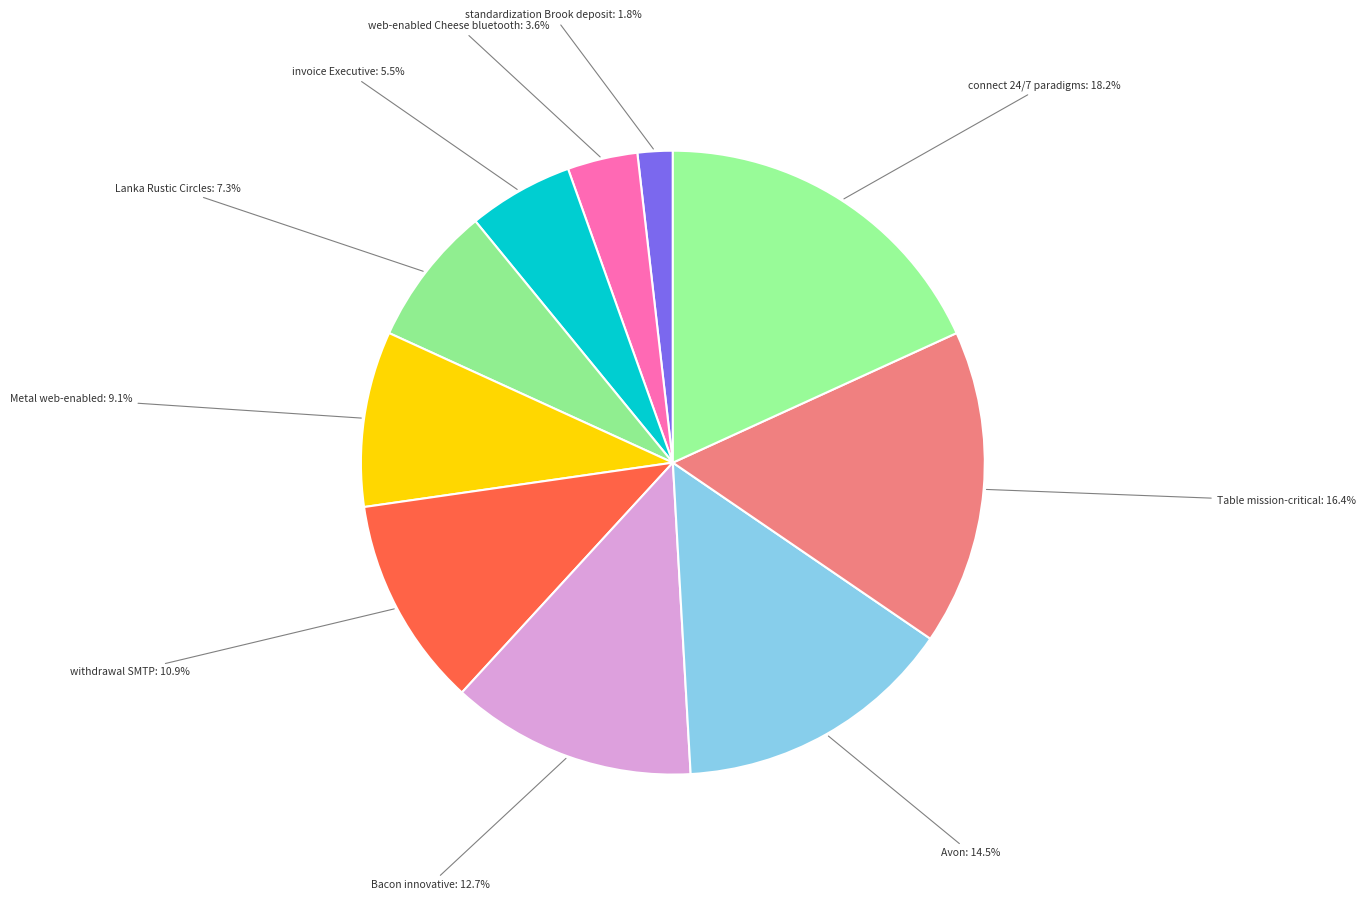

How much of the chart is everything except withdrawal SMTP?

89.1%